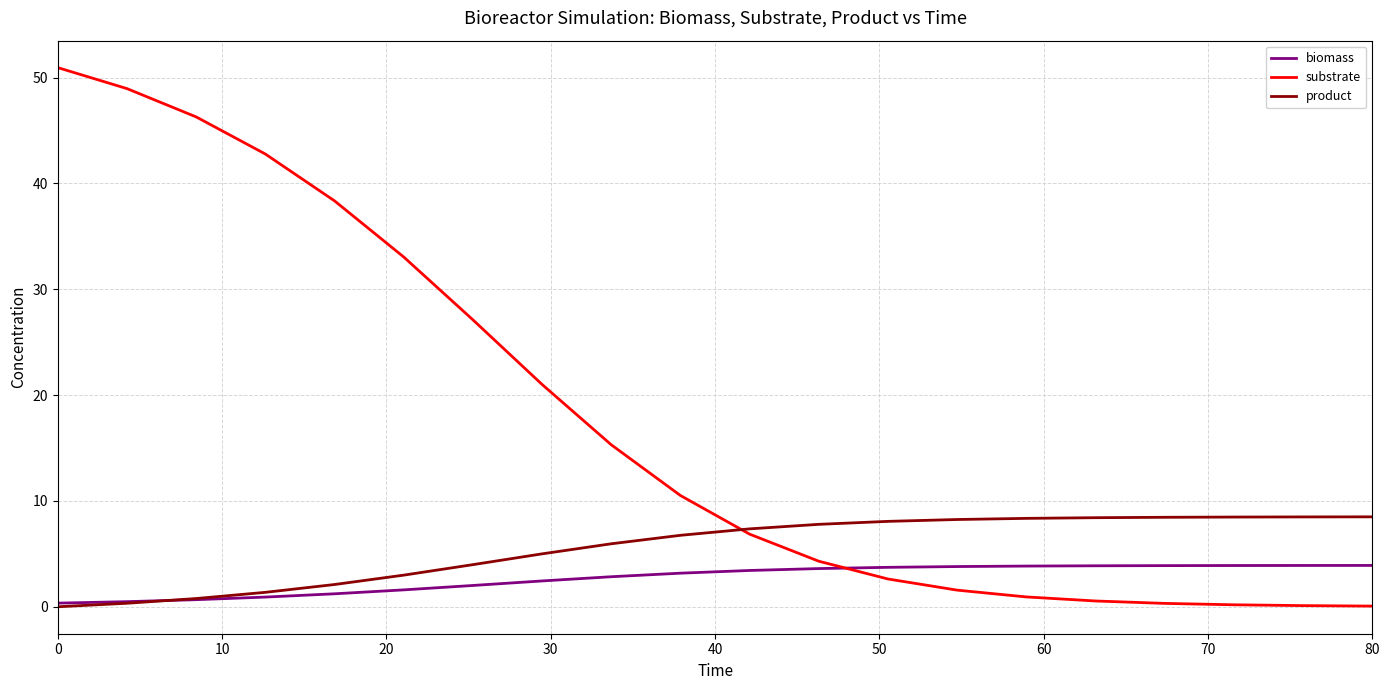

How many times do biomass and substrate cross each other?

1